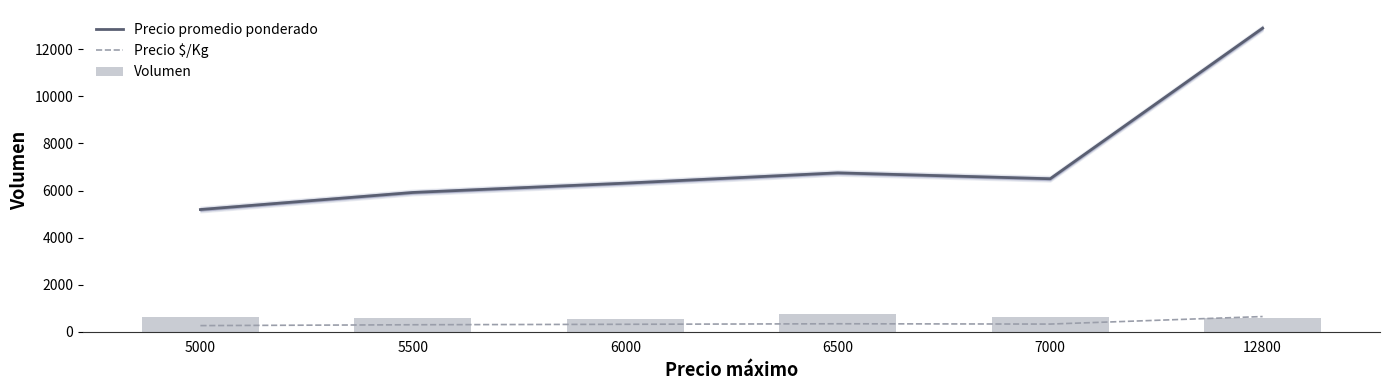

What are all the series names shown in the legend?

Precio promedio ponderado, Precio $/Kg, Volumen